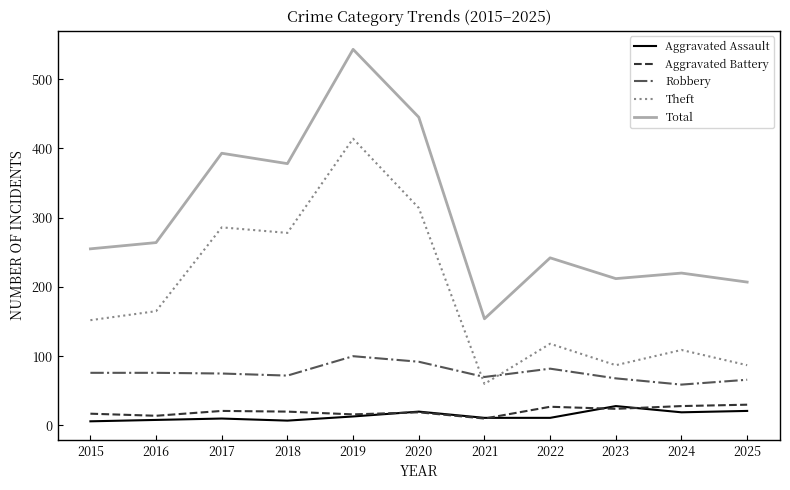

At which category does the chart reach its peak across all series?

2019